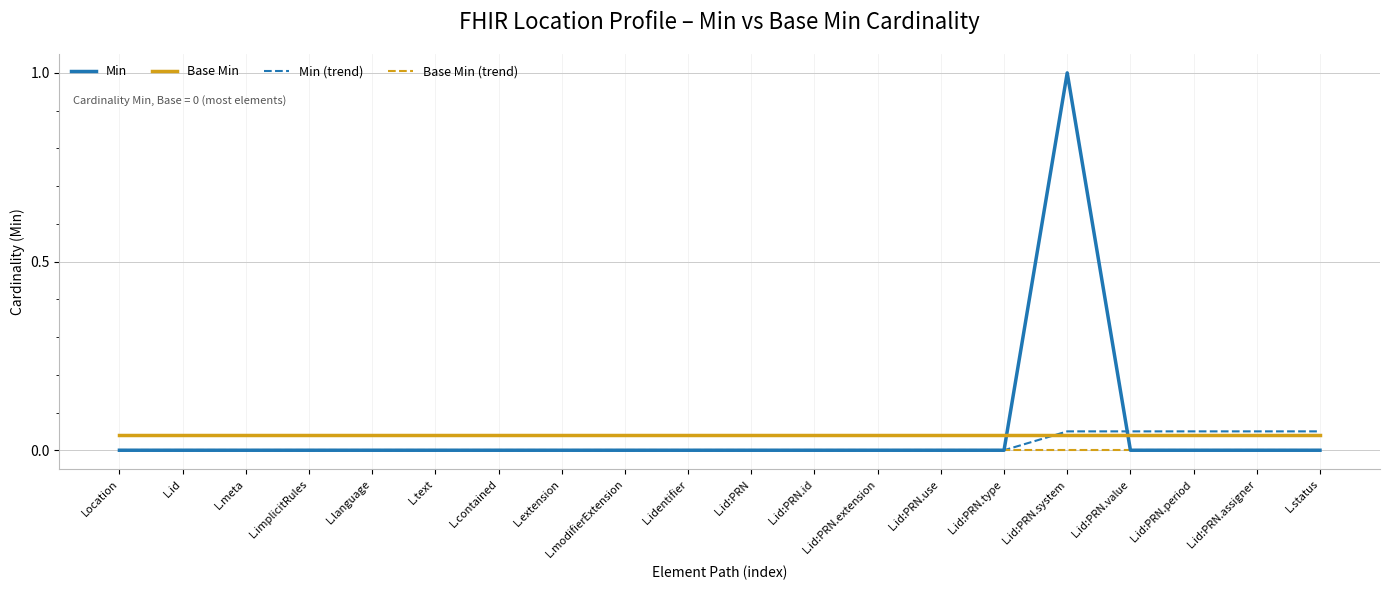

True or false: Base Min (trend) and Base Min intersect in this chart.

False